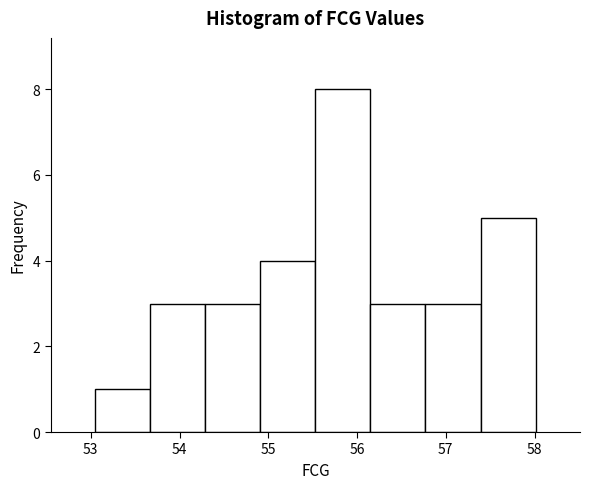

Reading left to right, list every bar in this chart as the range it spans on the x-axis followed by its height. Neither the bar edges nor the heights are printed on the chart, so give them approximately, as read against the axes.

53.0 to 53.7: 1
53.7 to 54.3: 3
54.3 to 54.9: 3
54.9 to 55.5: 4
55.5 to 56.2: 8
56.2 to 56.8: 3
56.8 to 57.4: 3
57.4 to 58.0: 5